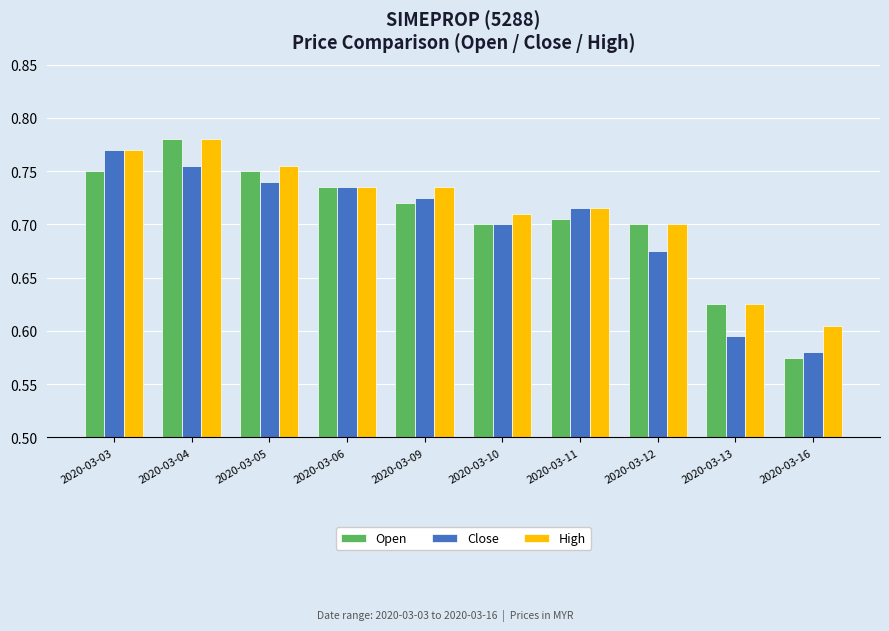

What is the sum of the High values at 2020-03-11 and 2020-03-03?

1.5